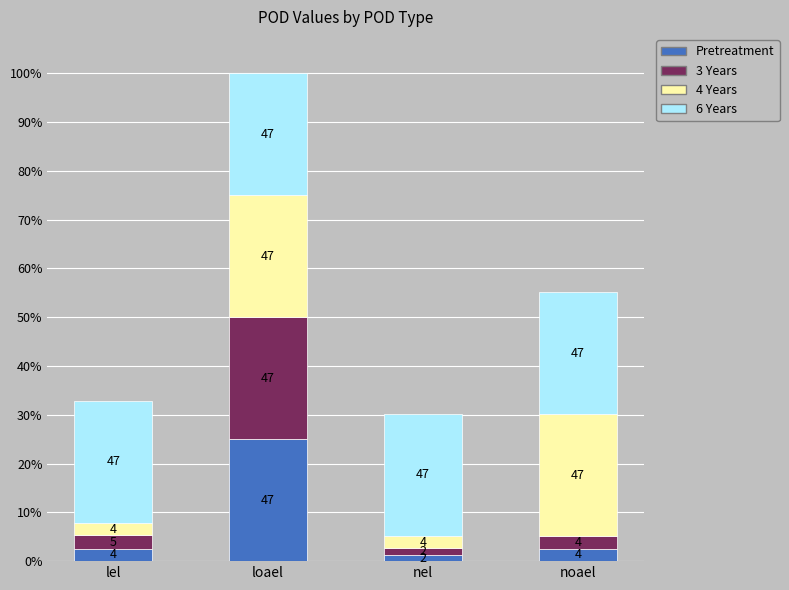

At noael, list the series in order from largest to smallest.

4 Years, 6 Years, Pretreatment, 3 Years